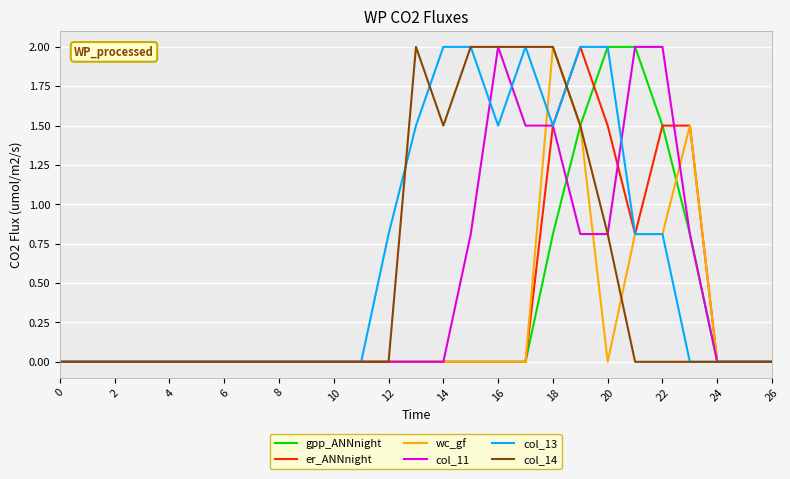

What is the maximum value for gpp_ANNnight?

2.0